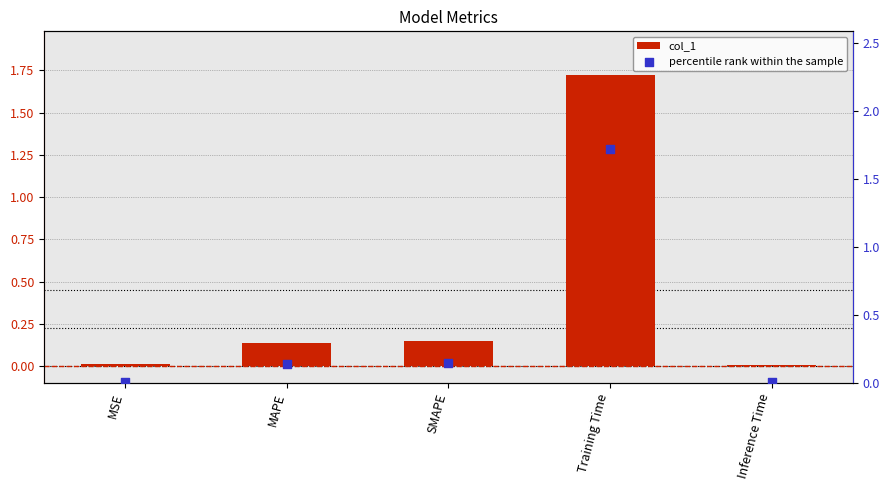

What are all the series names shown in the legend?

col_1, percentile rank within the sample